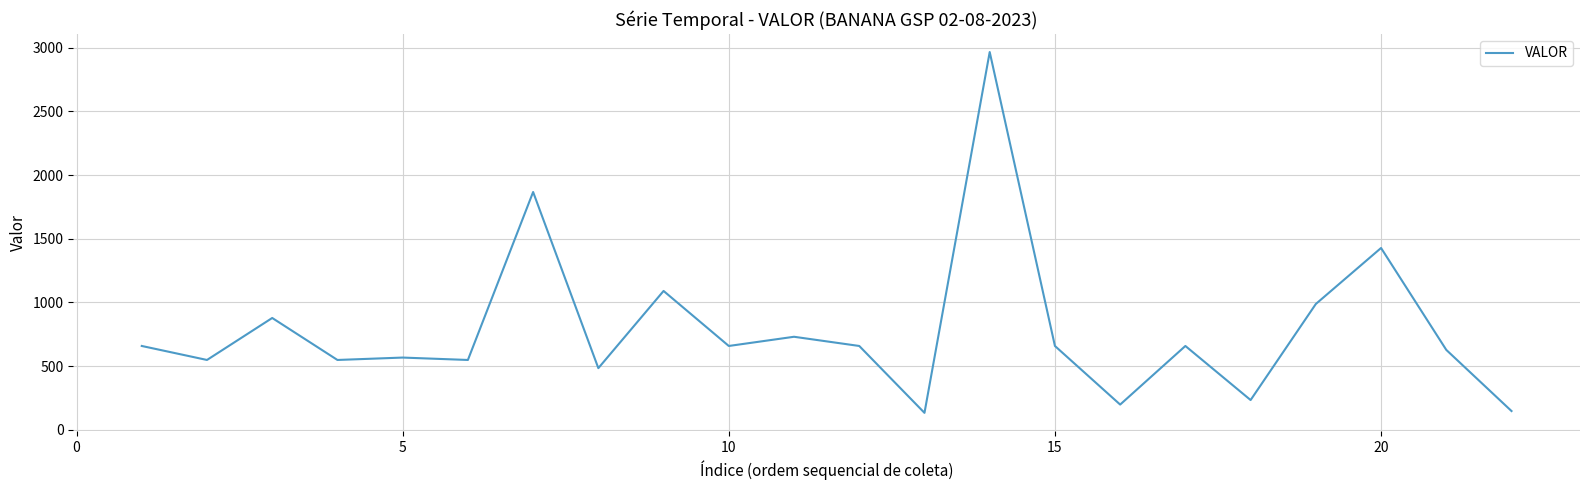

What is the maximum value shown in the chart?

2964.7